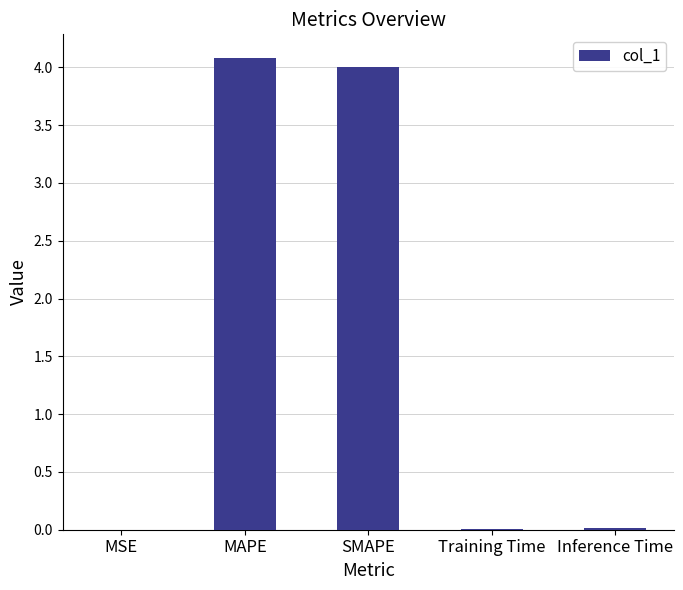

How many categories are shown in the chart?

5